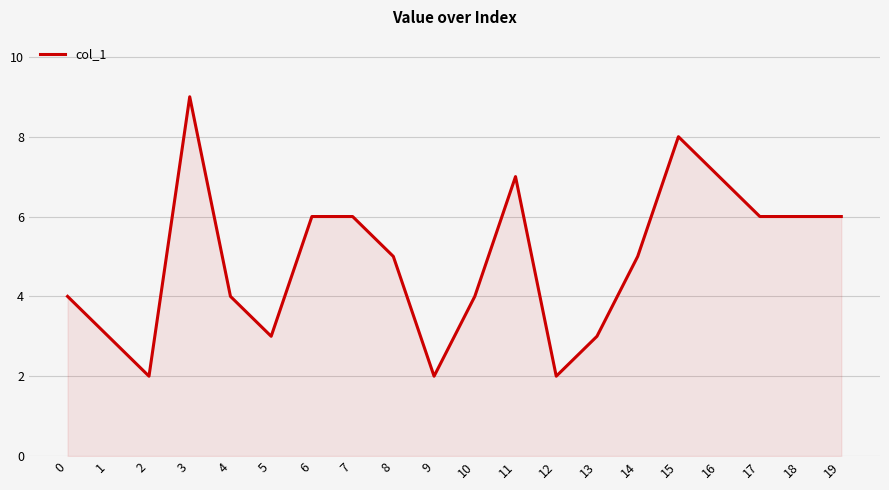

Between 3 and 9, which is larger?

3